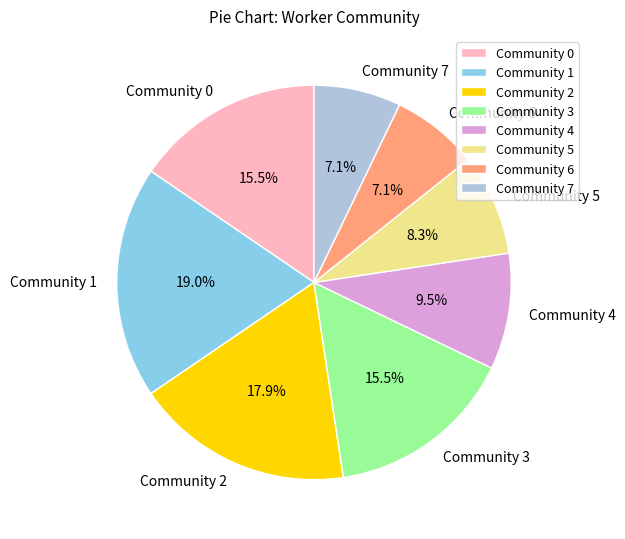

Which has a higher value, Community 7 or Community 2?

Community 2